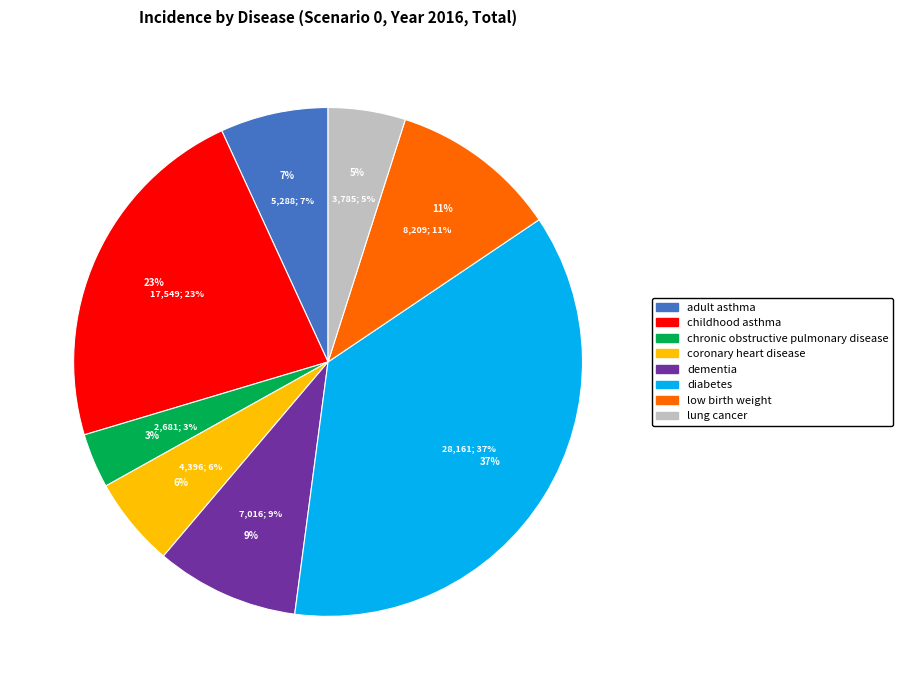

To the nearest percent, what is the average slice percentage?

12%